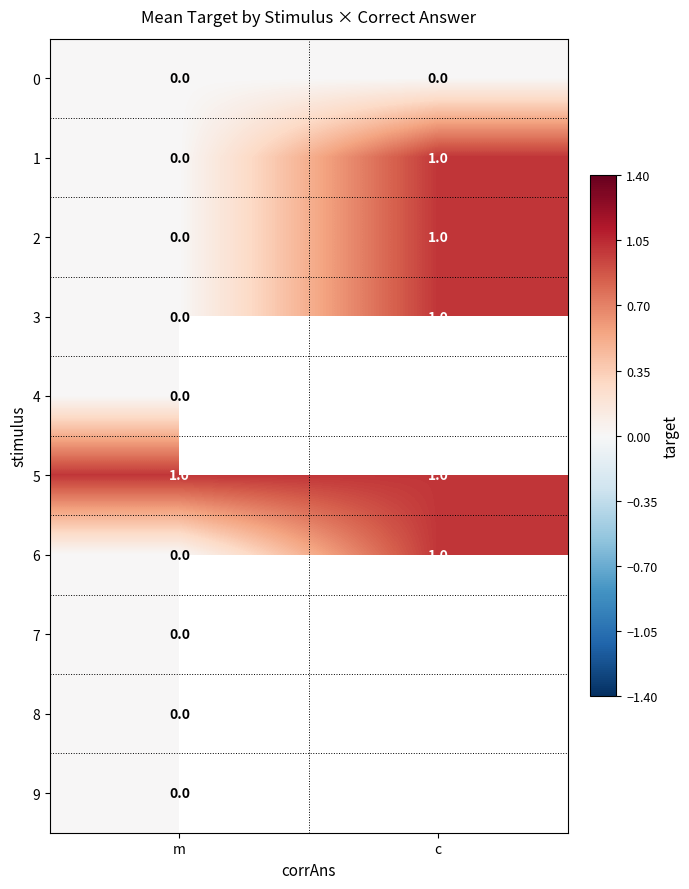

What is the greatest value displayed?

1.0